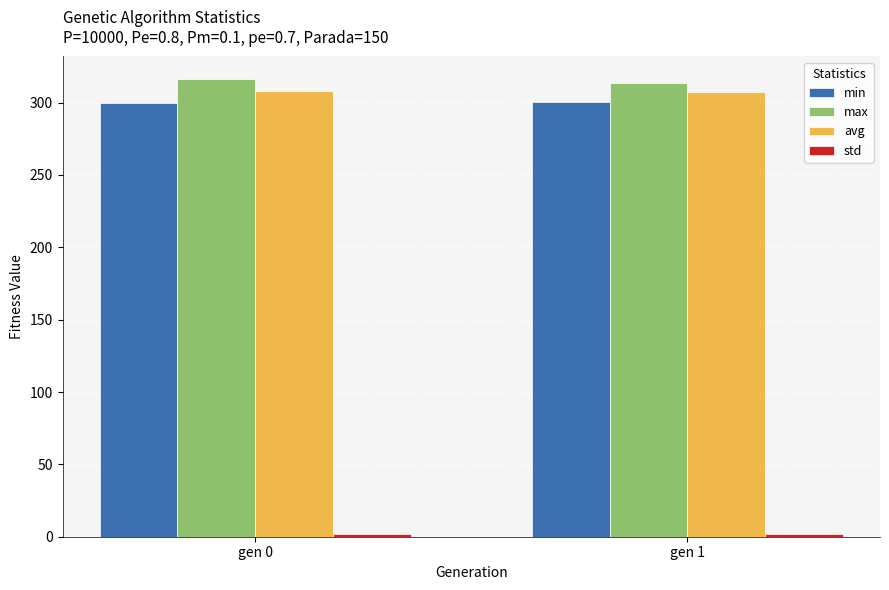

Is the value of min at gen 1 greater than the value of max at gen 0?

No